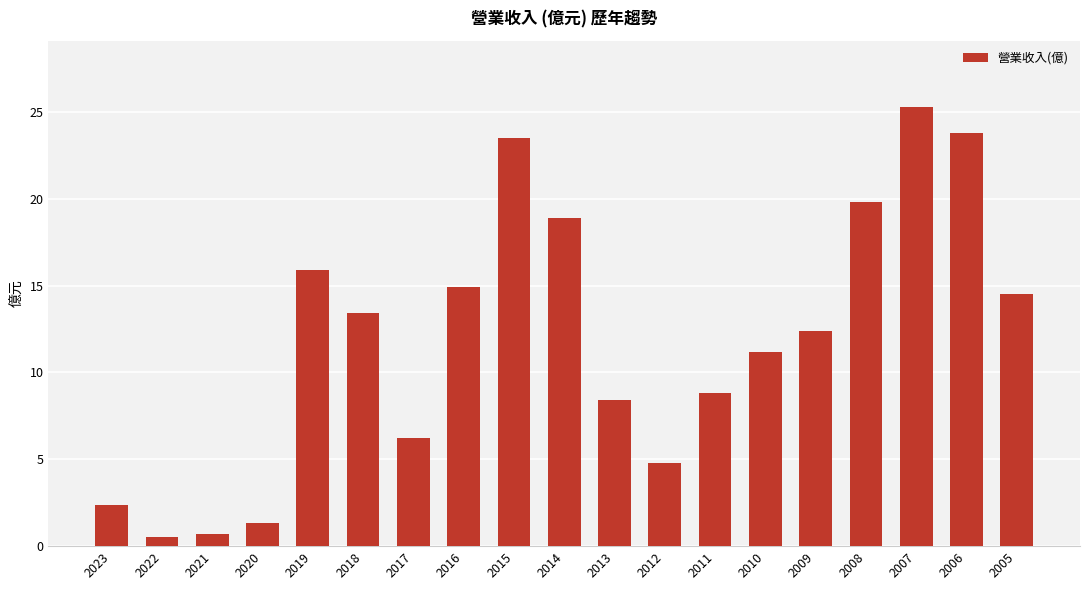

Are the bars horizontal?

No